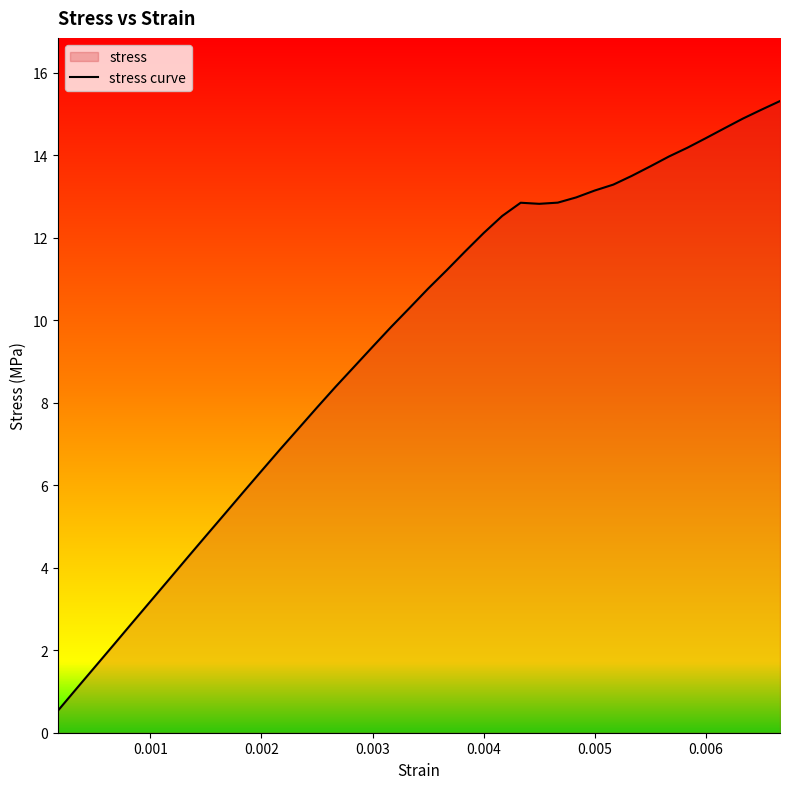

What is the smallest value displayed?

0.5